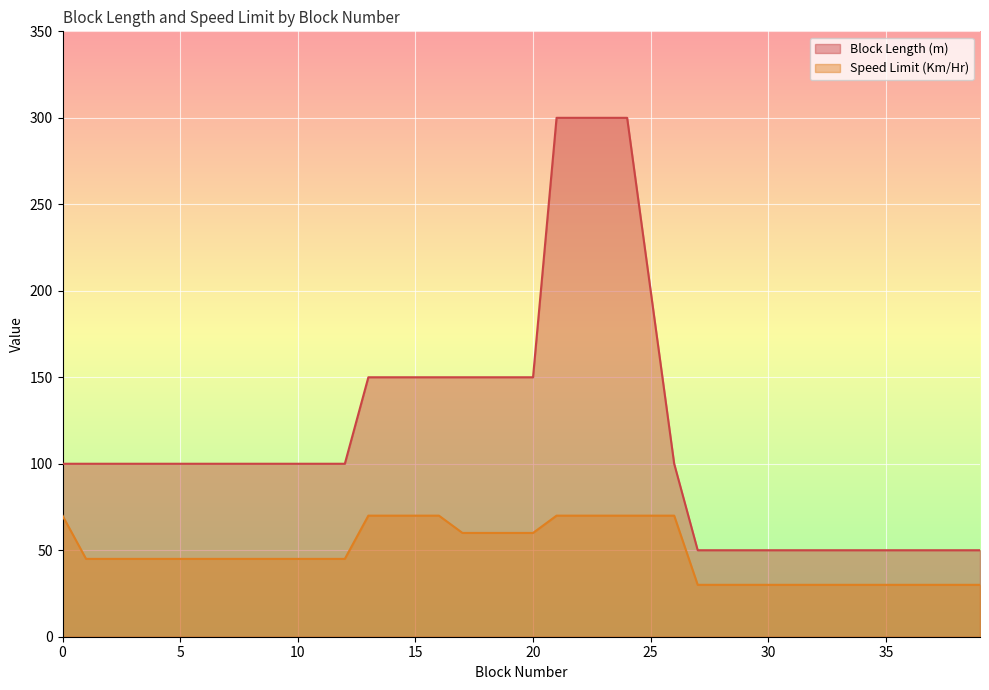

True or false: Speed Limit (Km/Hr) and Block Length (m) cross at least once.

False